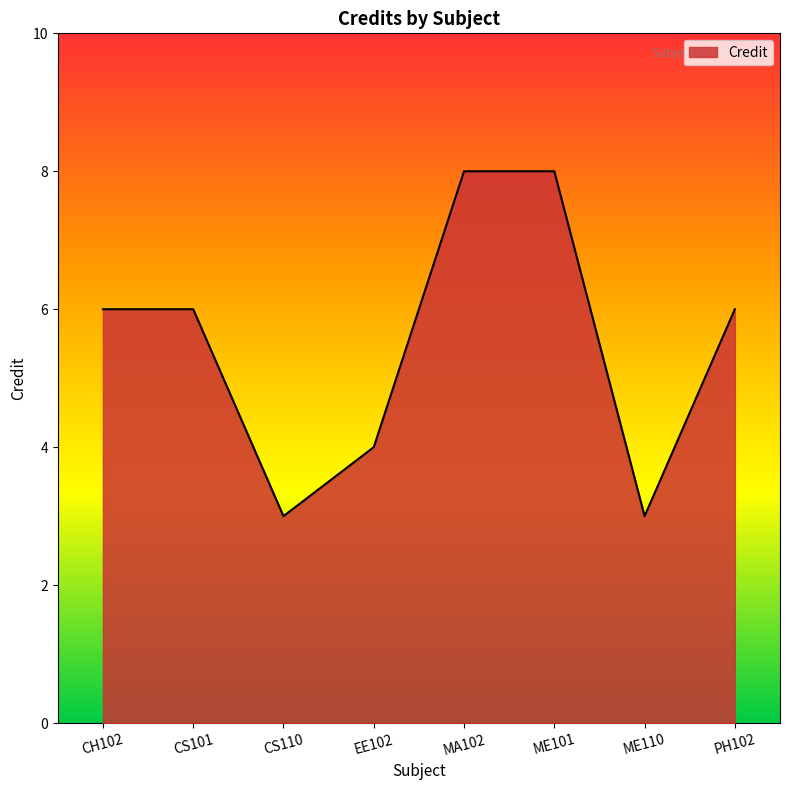

Does the chart display data point markers on the line(s)?

No